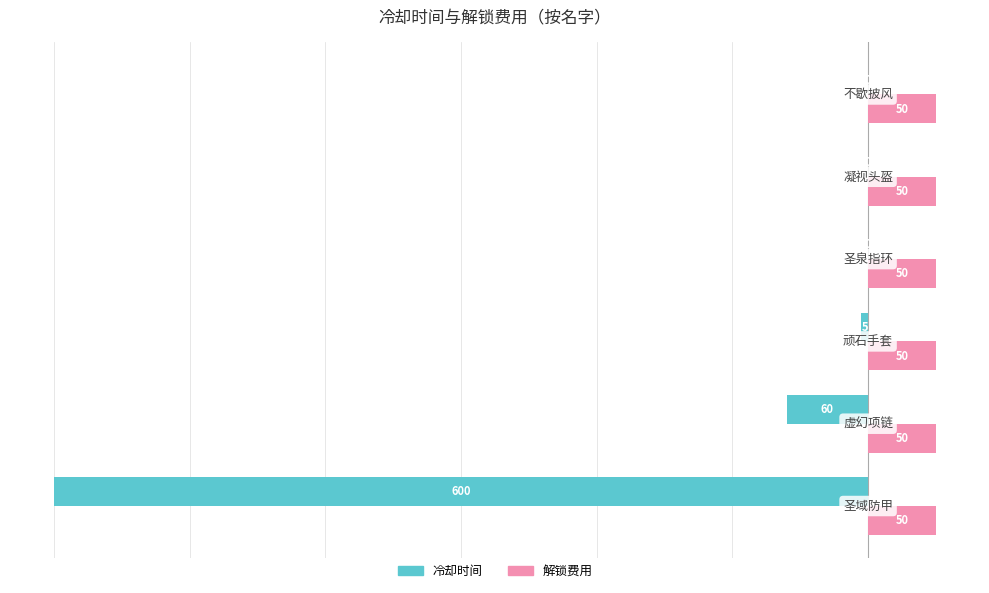

What is the maximum value shown in the chart?

50